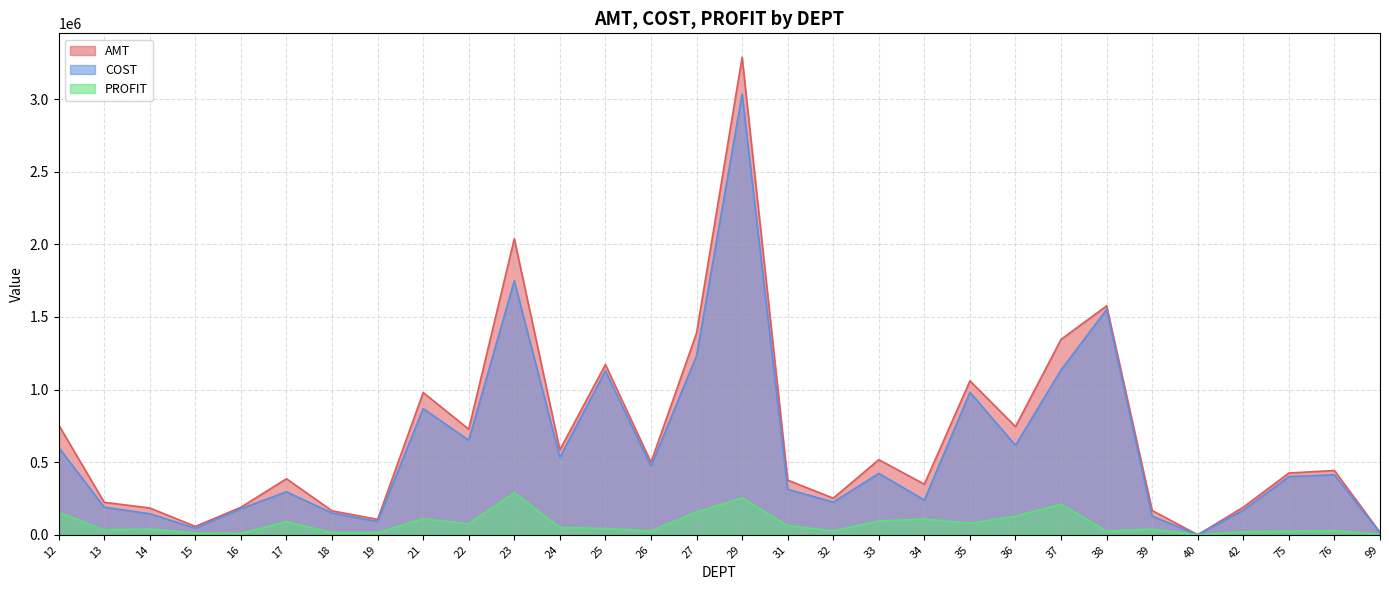

What is the lowest value of the AMT series?

115.4